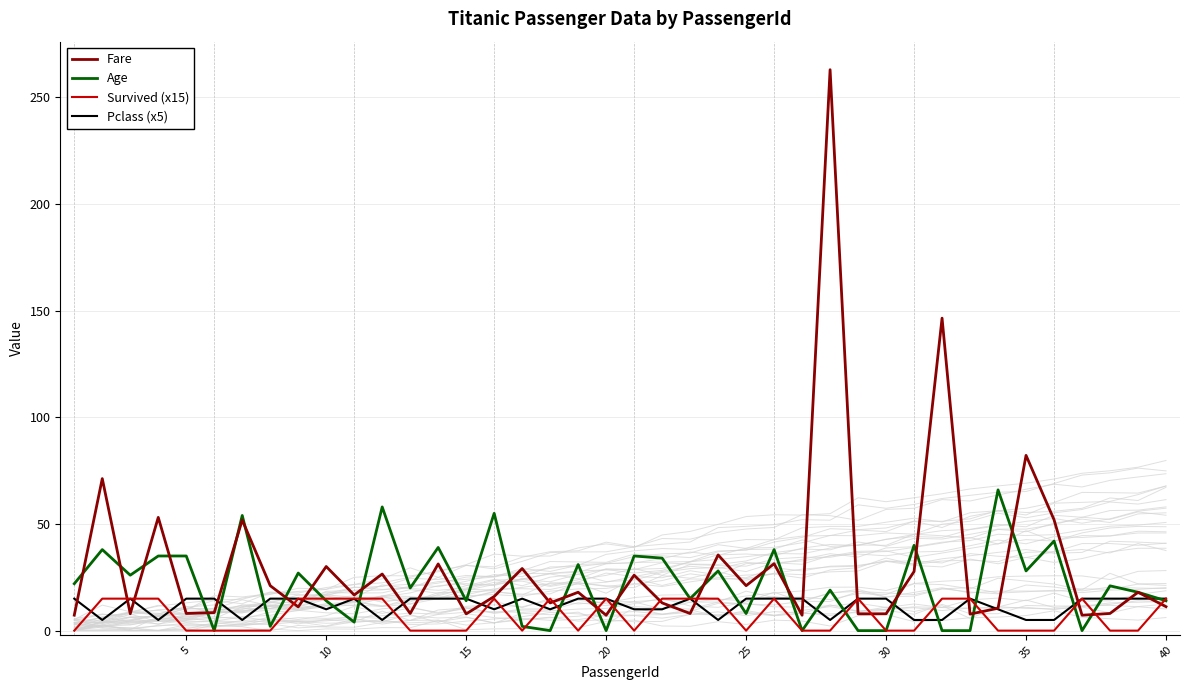

What is the difference between the second highest and minimum values in the Age series?

58.0